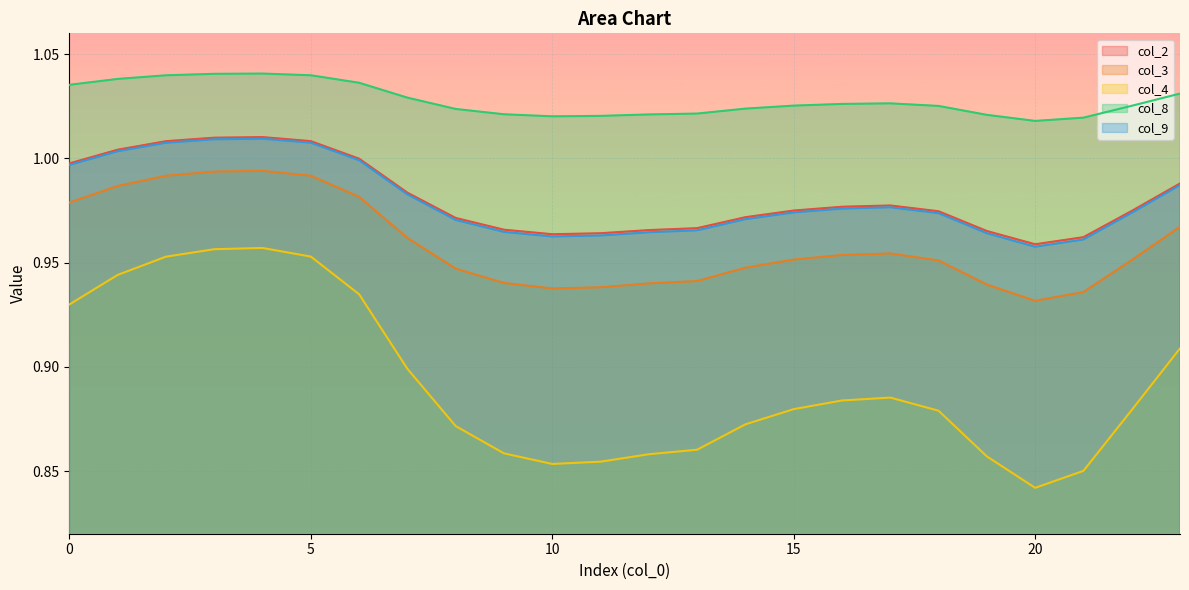

Which series changed the most between 1 and 5?

col_4